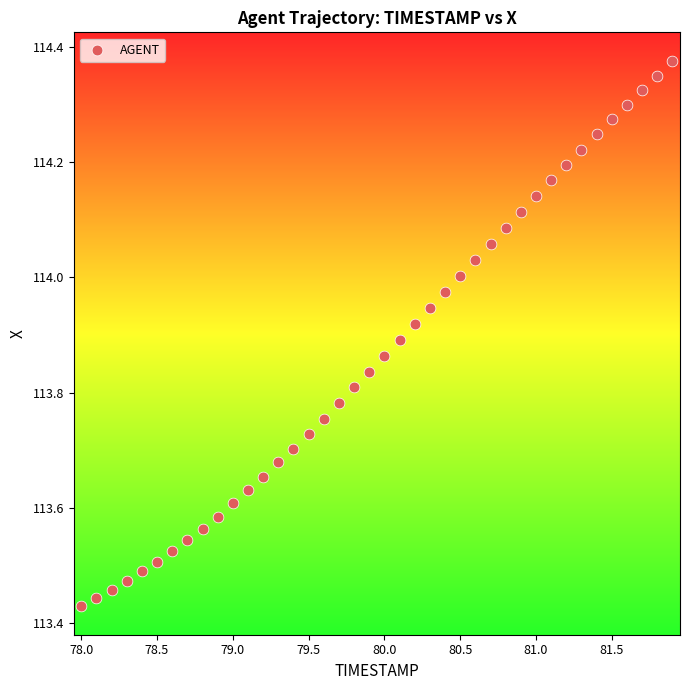

What is the range of X values (max minus min)?

3.9